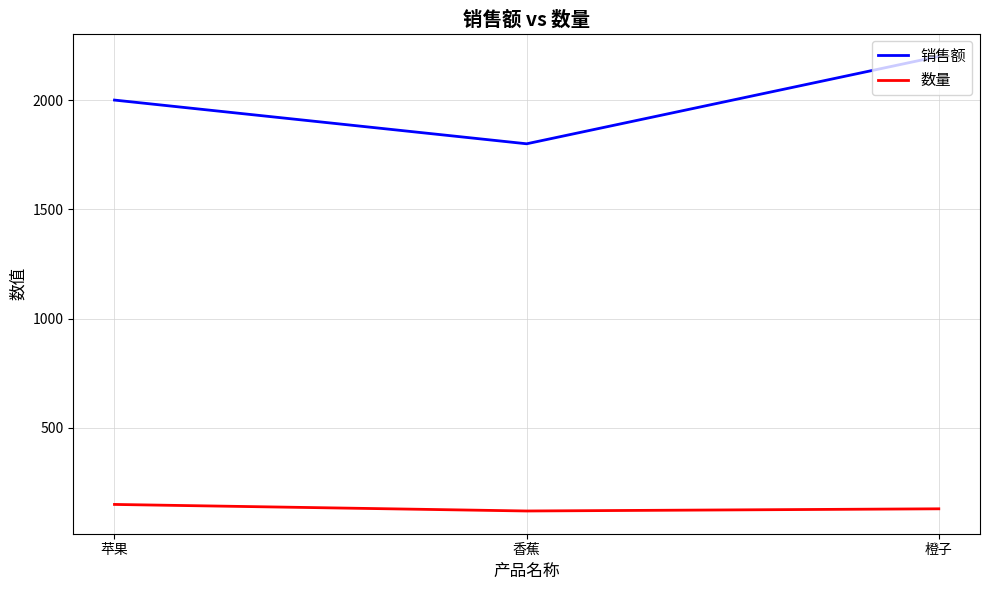

How many 数量 values are between 120 and 150?

3